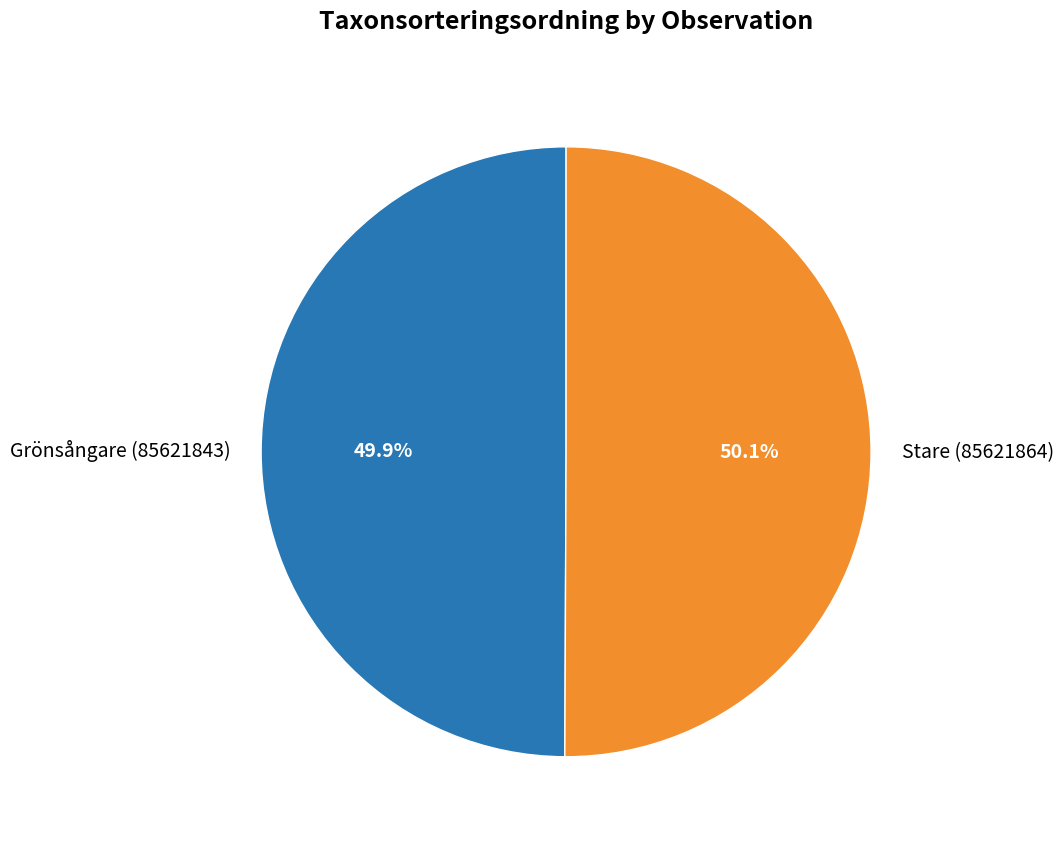

To the nearest percent, what is the combined percentage of Stare (85621864) and Grönsångare (85621843)?

100%